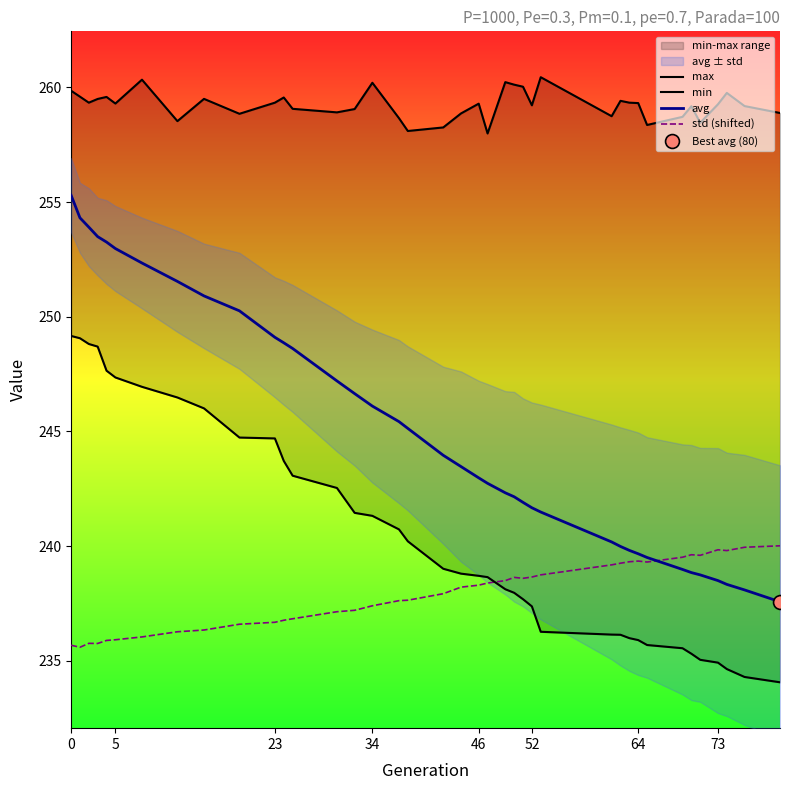

What is the value of the avg point at the 27th from the left?

241.5